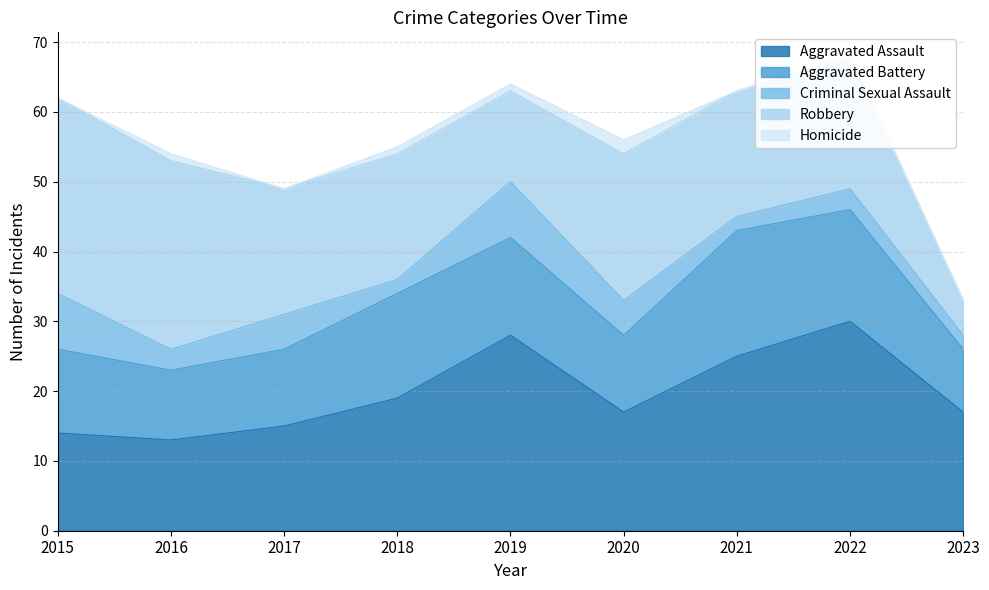

What is the average value of the Aggravated Battery series?

13